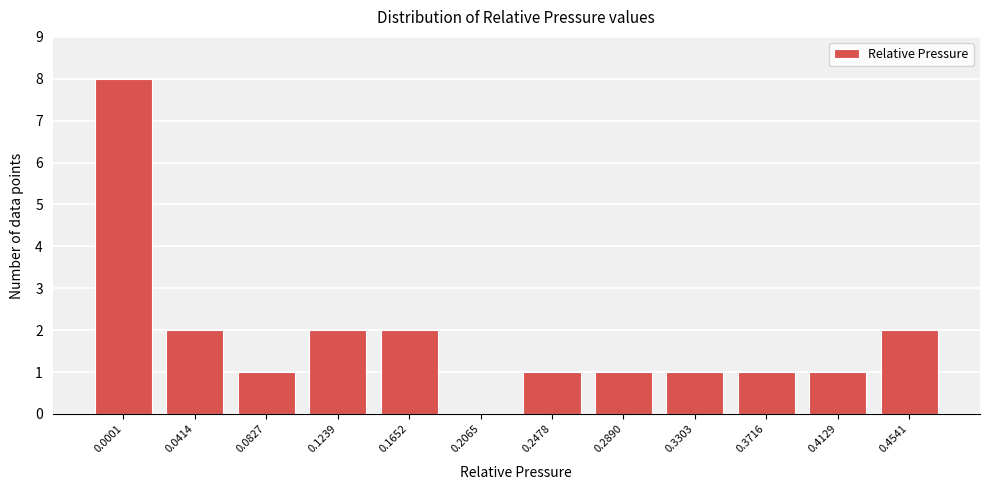

Reading left to right, transcribe all the data shown in this chart.

0.0001=8	0.0414=2	0.0827=1	0.1239=2	0.1652=2	0.2065=0	0.2478=1	0.2890=1	0.3303=1	0.3716=1	0.4129=1	0.4541=2